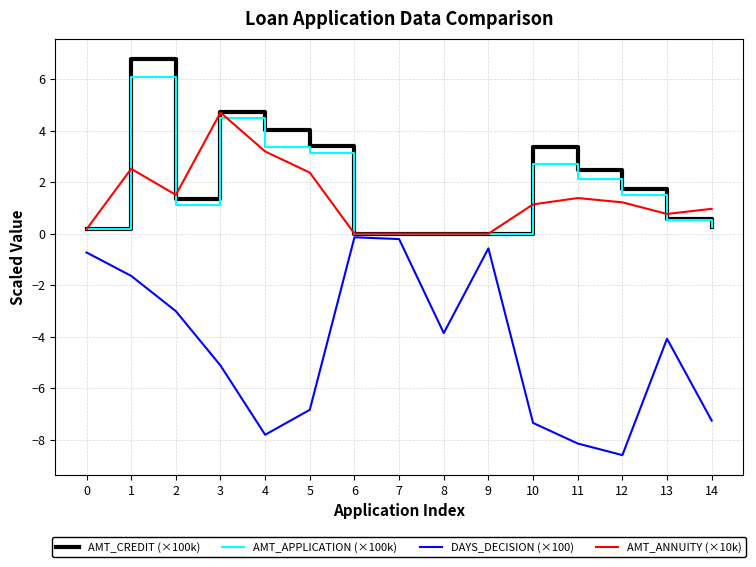

True or false: DAYS_DECISION (×100) and AMT_CREDIT (×100k) intersect in this chart.

False